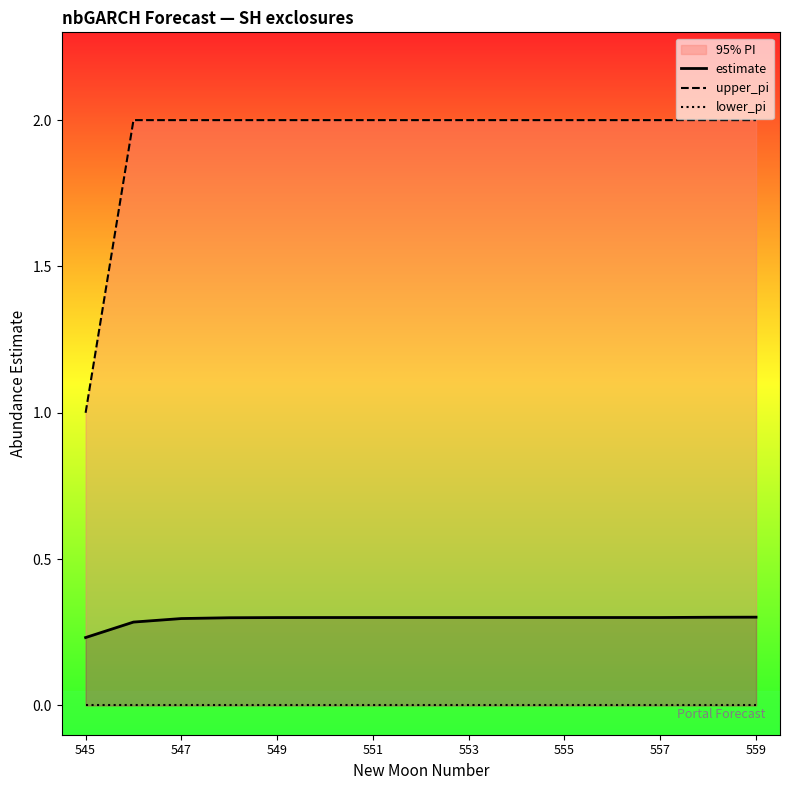

Where is estimate nearest to the value 0?

545